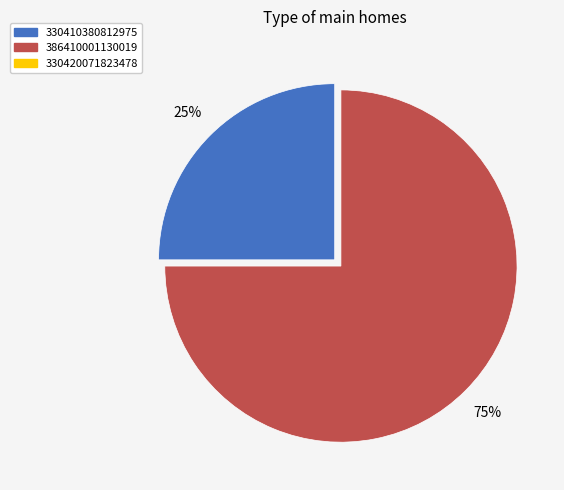

Count the number of slices in the pie.

2